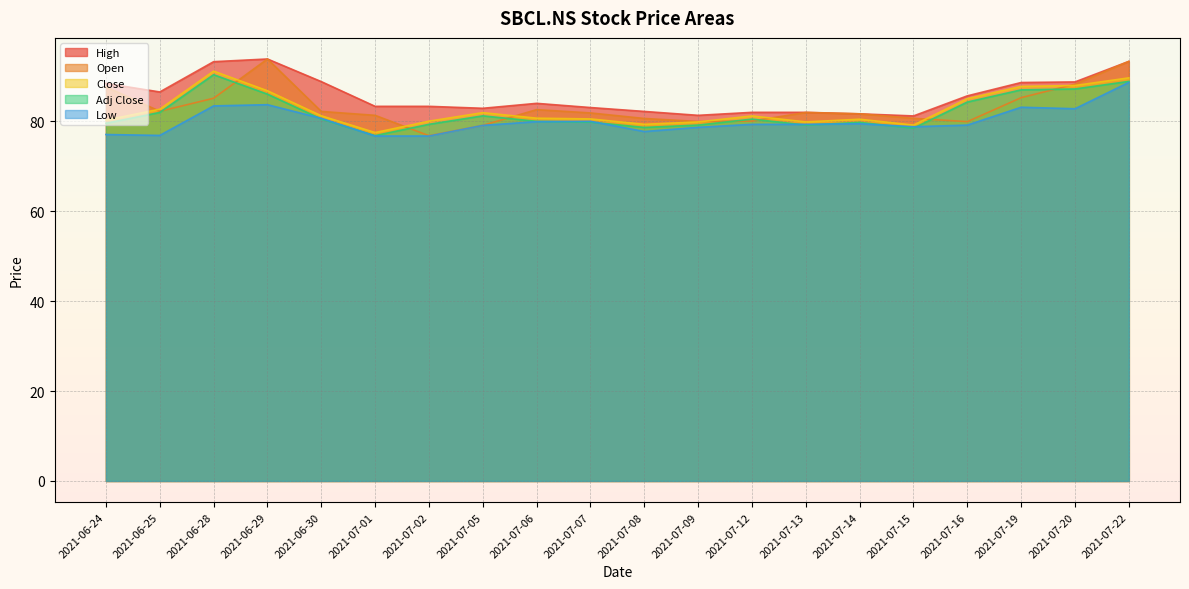

What is the maximum value for Adj Close?

90.4